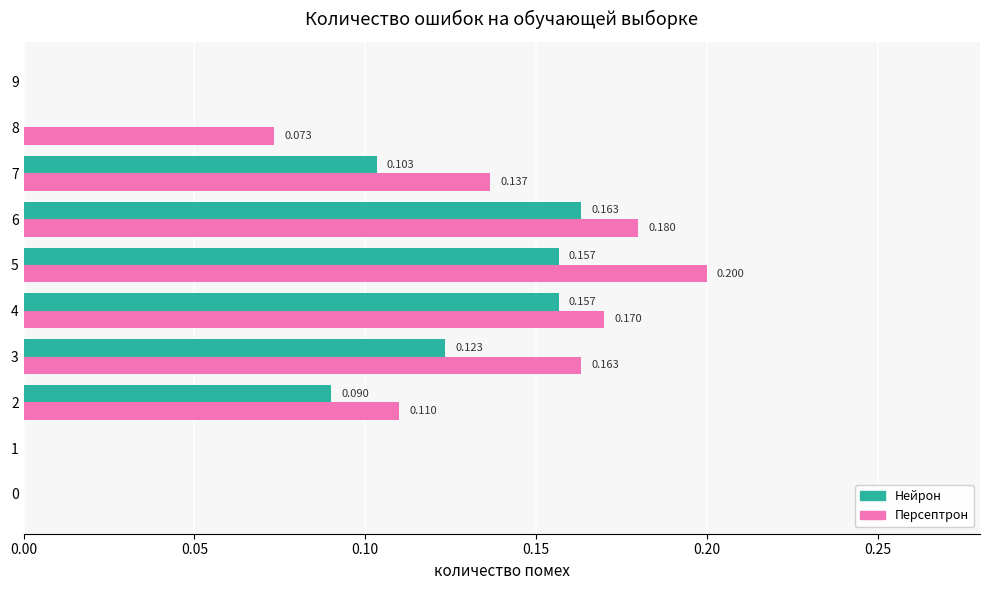

At which category does the chart reach its peak across all series?

5